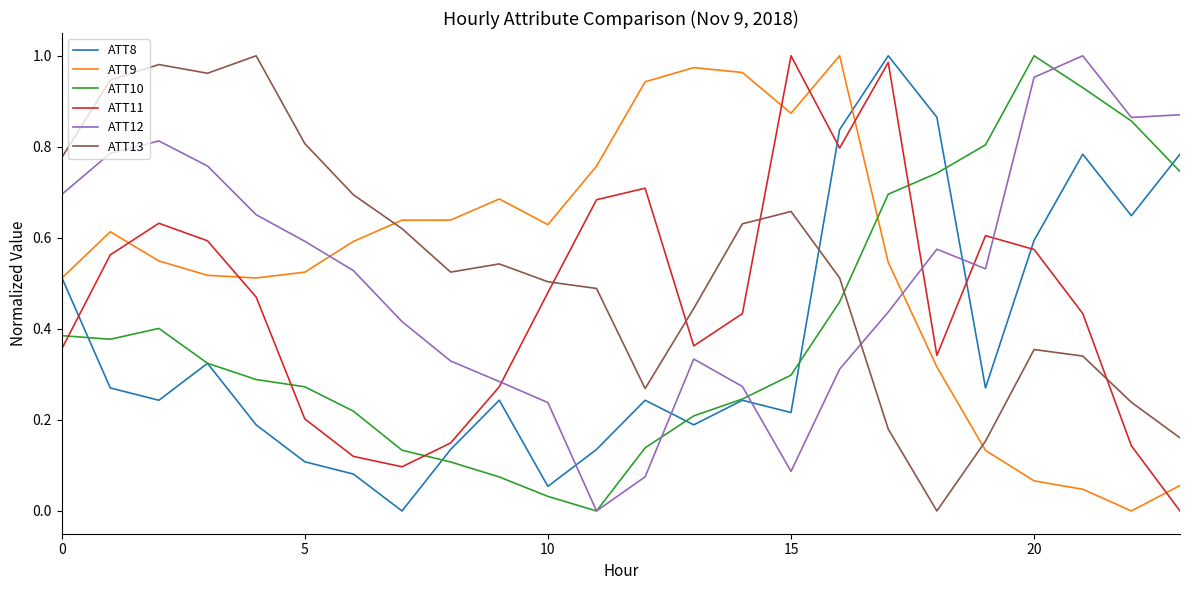

How many intersections are there between ATT13 and ATT8?

1